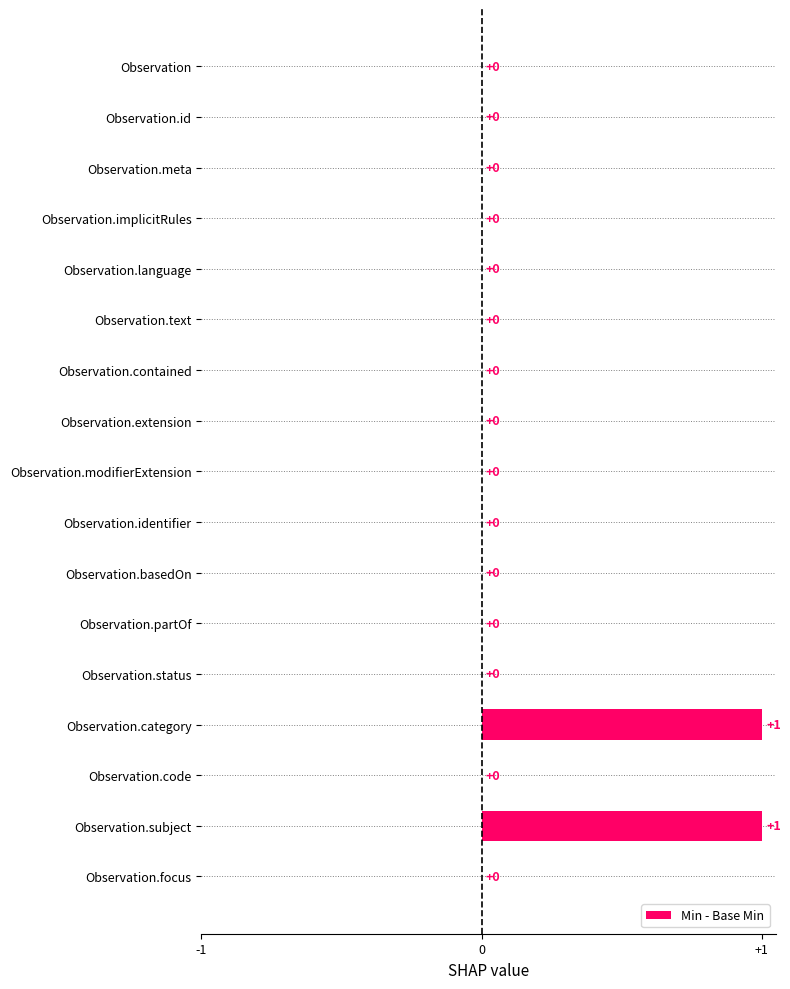

What is the change in value from Observation.code to Observation.subject?

+1